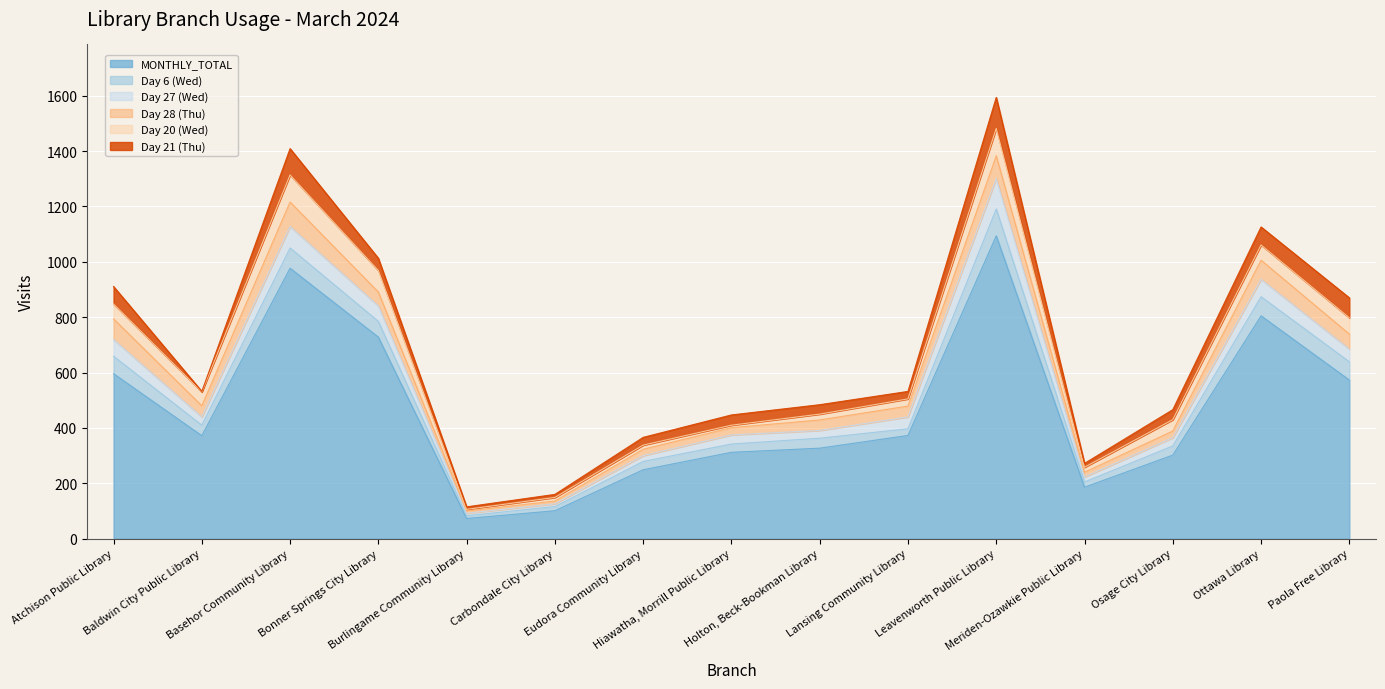

What is the maximum value for MONTHLY_TOTAL?

1094